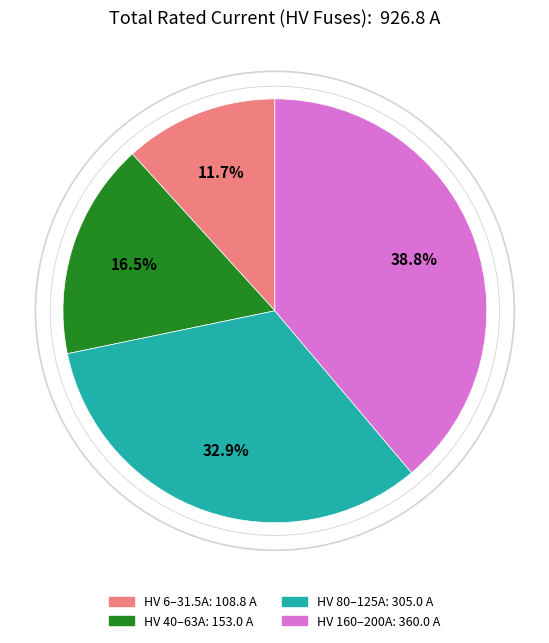

Does any single category account for the majority?

No